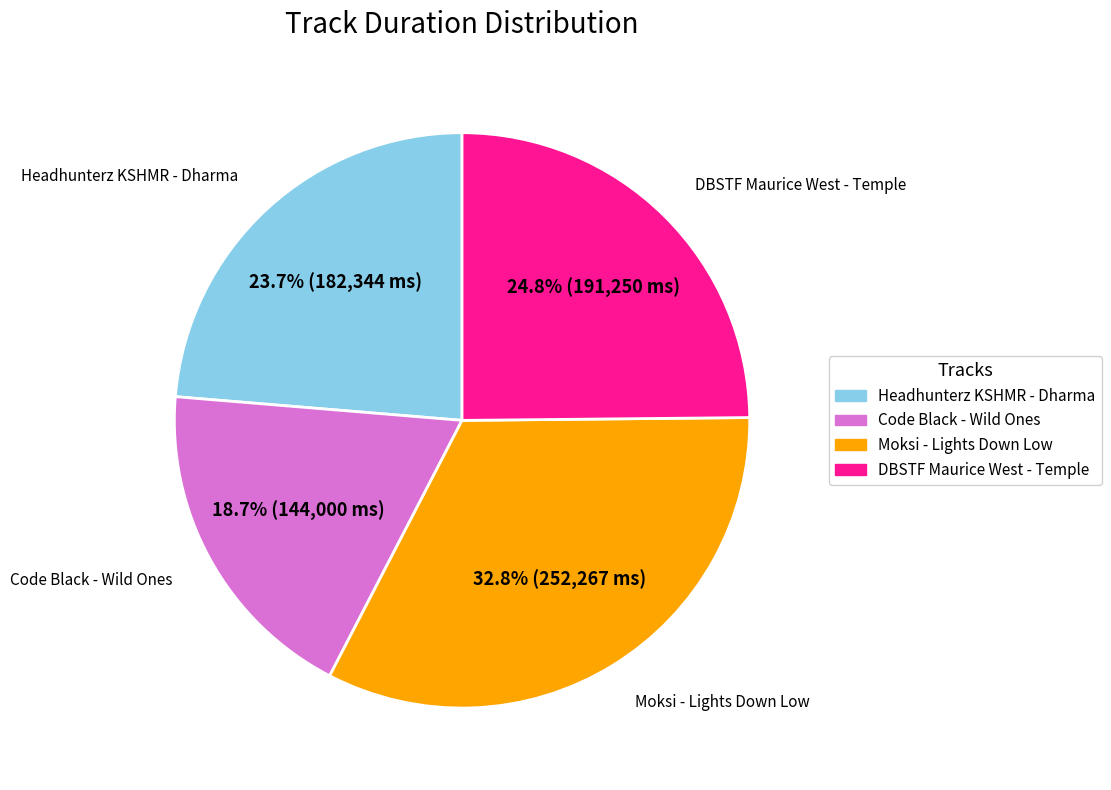

Is it true that DBSTF Maurice West - Temple is 38% of the pie?

False